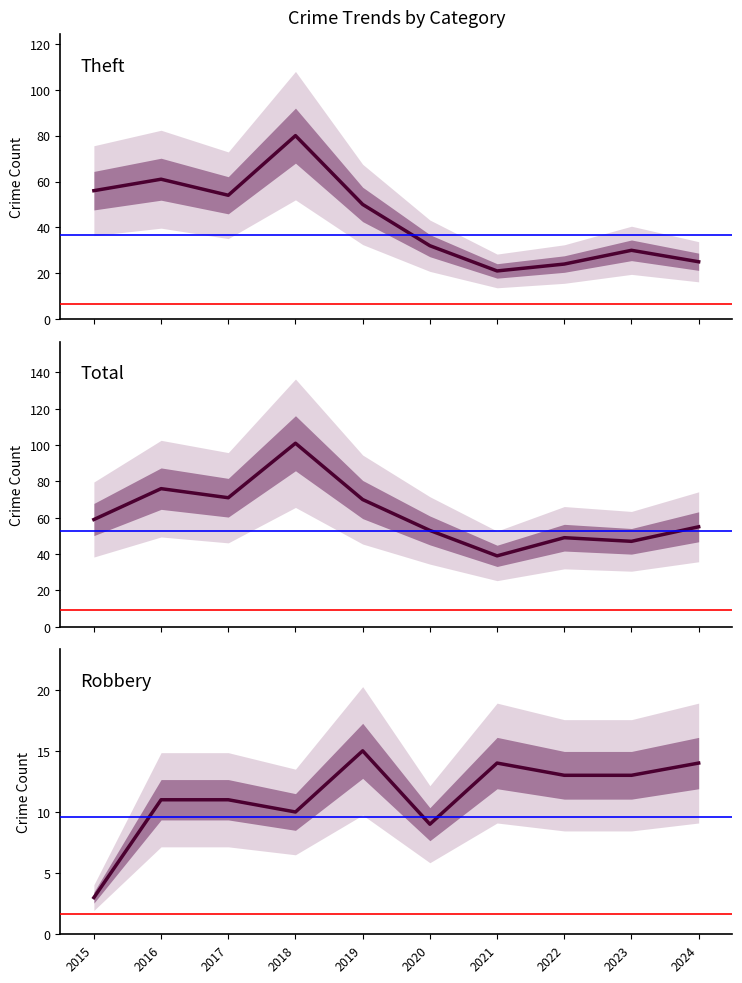

What is the difference between the second highest and minimum values in the Total series?

37